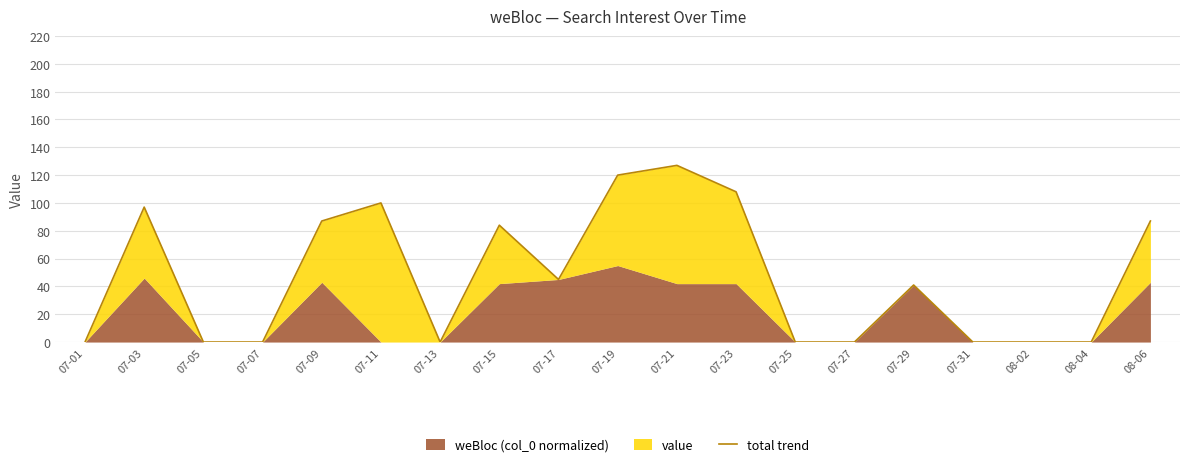

Which has a higher value, 07-15 or 07-19?

07-19